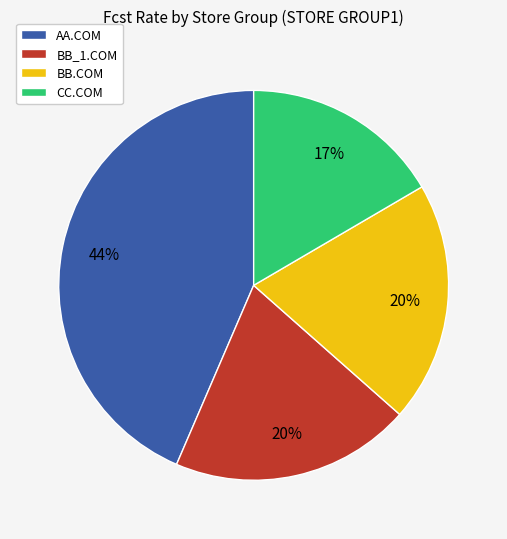

To the nearest percent, what is the average slice percentage?

25%